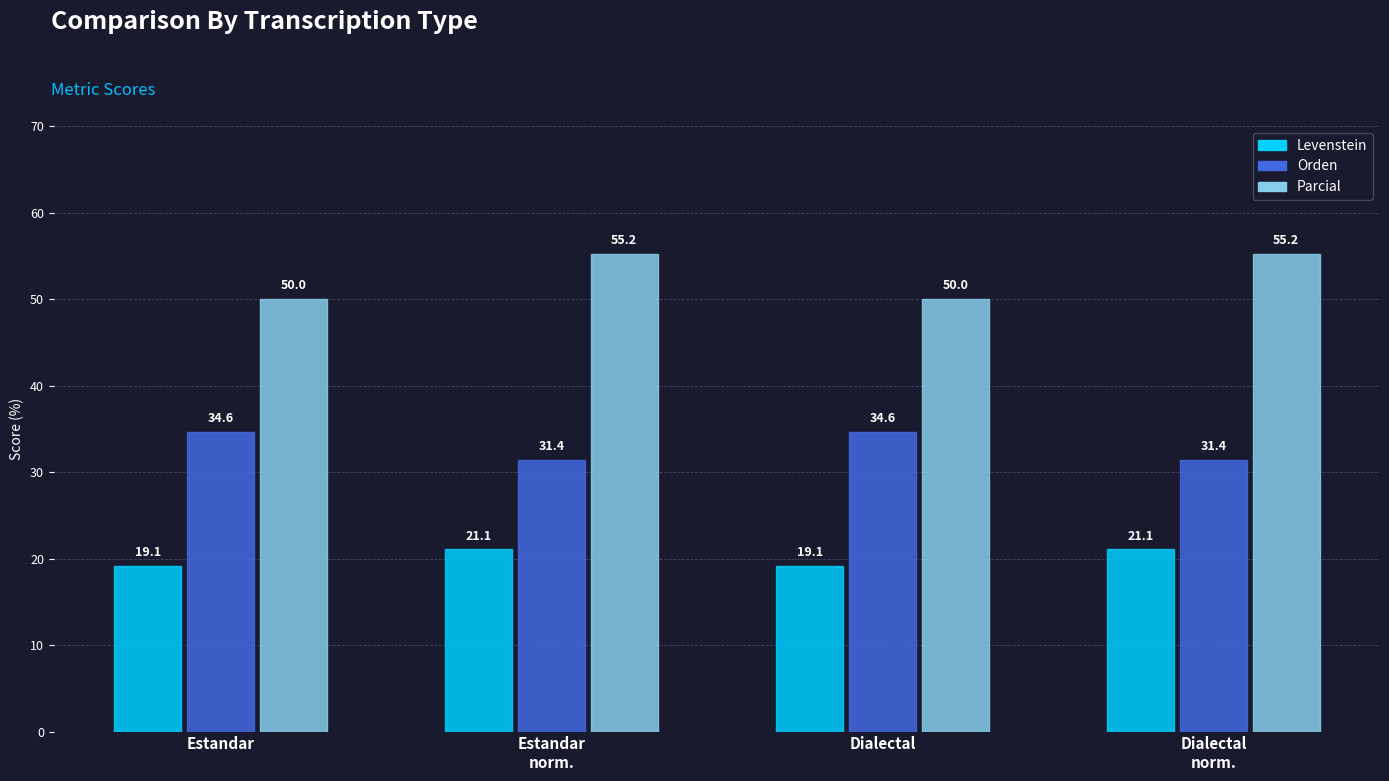

What is the maximum value shown in the chart?

55.2